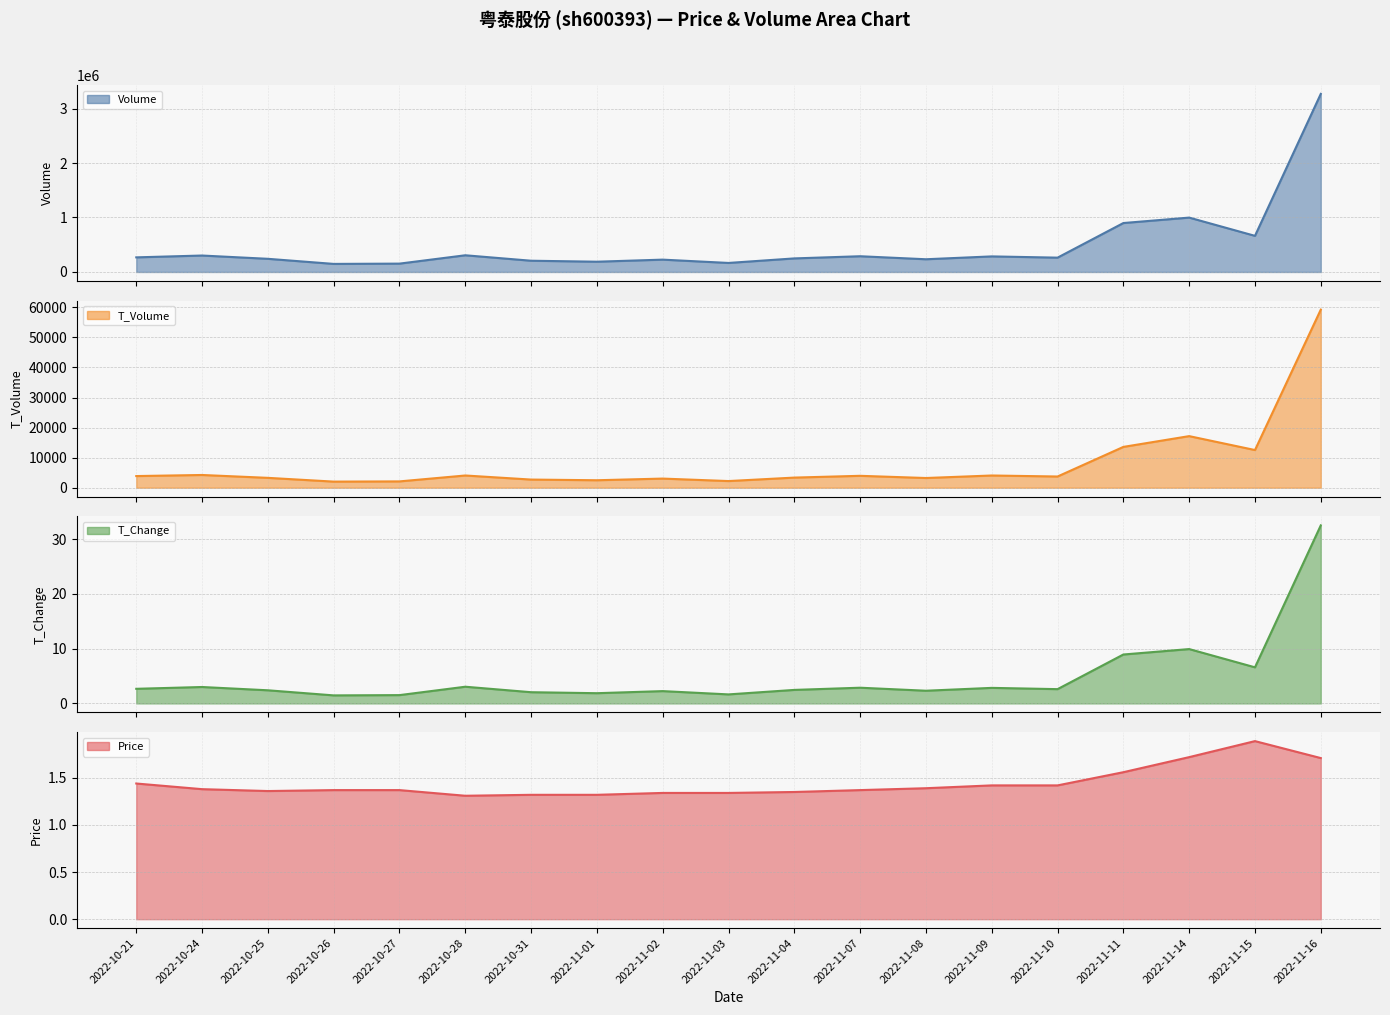

Which series has the largest range (max minus min)?

Volume line